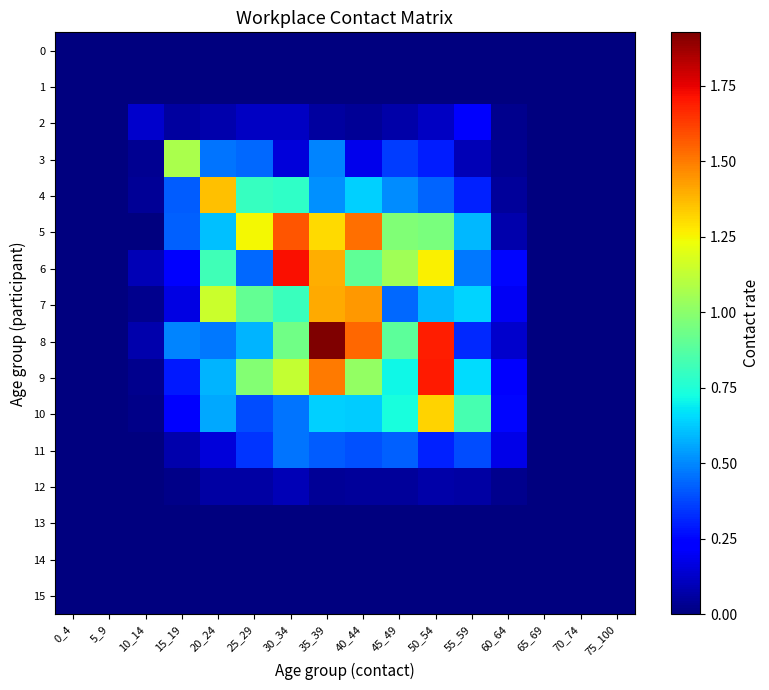

What is the difference between the highest and lowest values at 55_59?

0.8